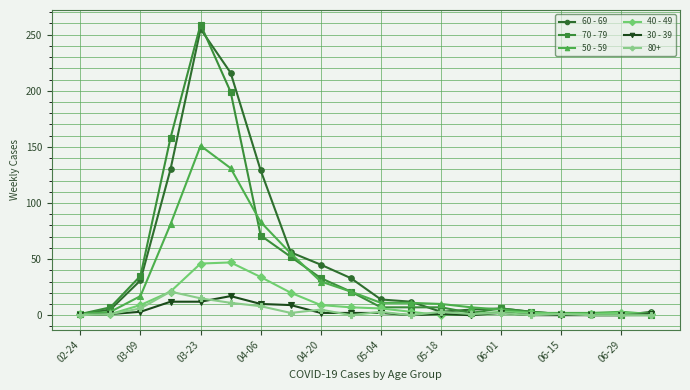

True or false: 60 - 69 has more than 0 points higher than both neighbors.

True